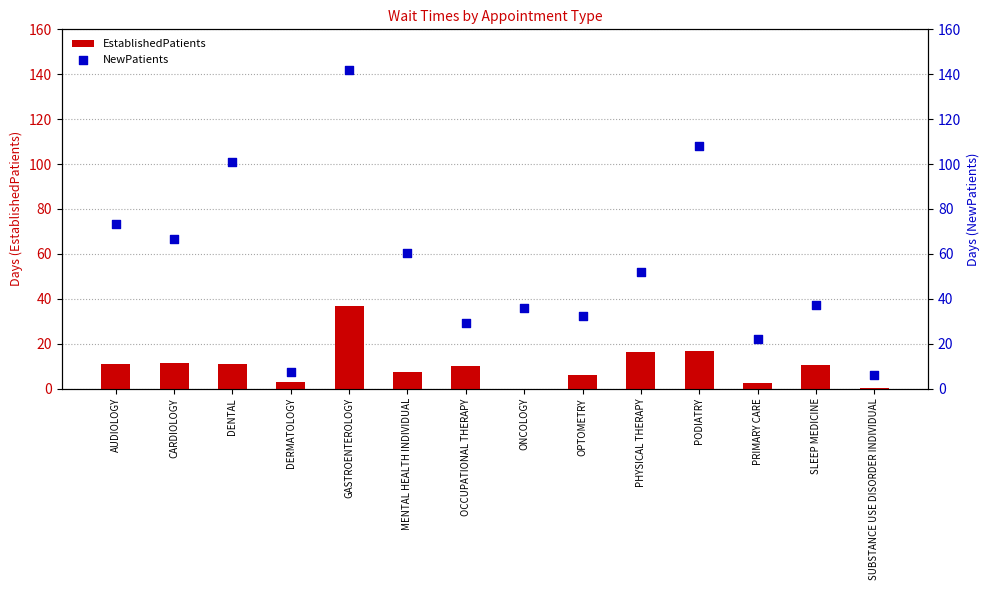

Which series has the widest spread of Y values?

NewPatients